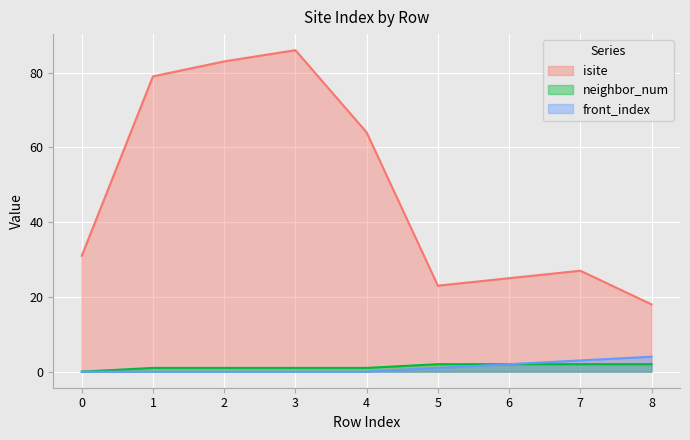

Reading left to right, extract all data points from this chart.

isite: 0=31	1=79	2=83	3=86	4=64	5=23	6=25	7=27	8=18
neighbor_num: 0=0	1=1	2=1	3=1	4=1	5=2	6=2	7=2	8=2
front_index: 0=0	1=0	2=0	3=0	4=0	5=1	6=2	7=3	8=4